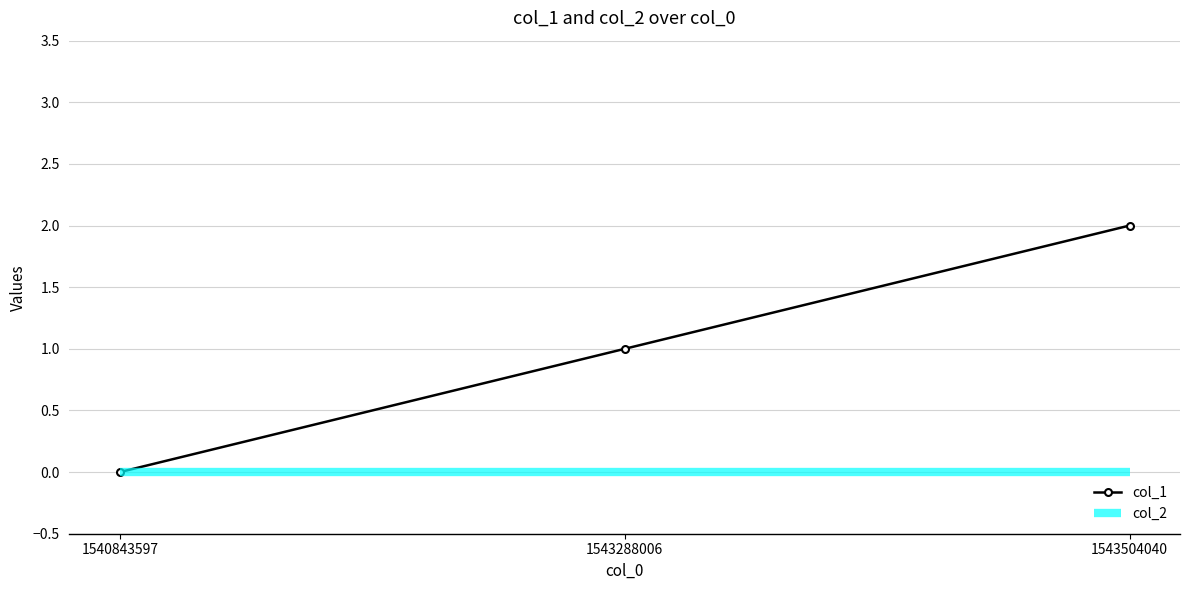

True or false: col_1 has a value of 1 at 1543288006.

True